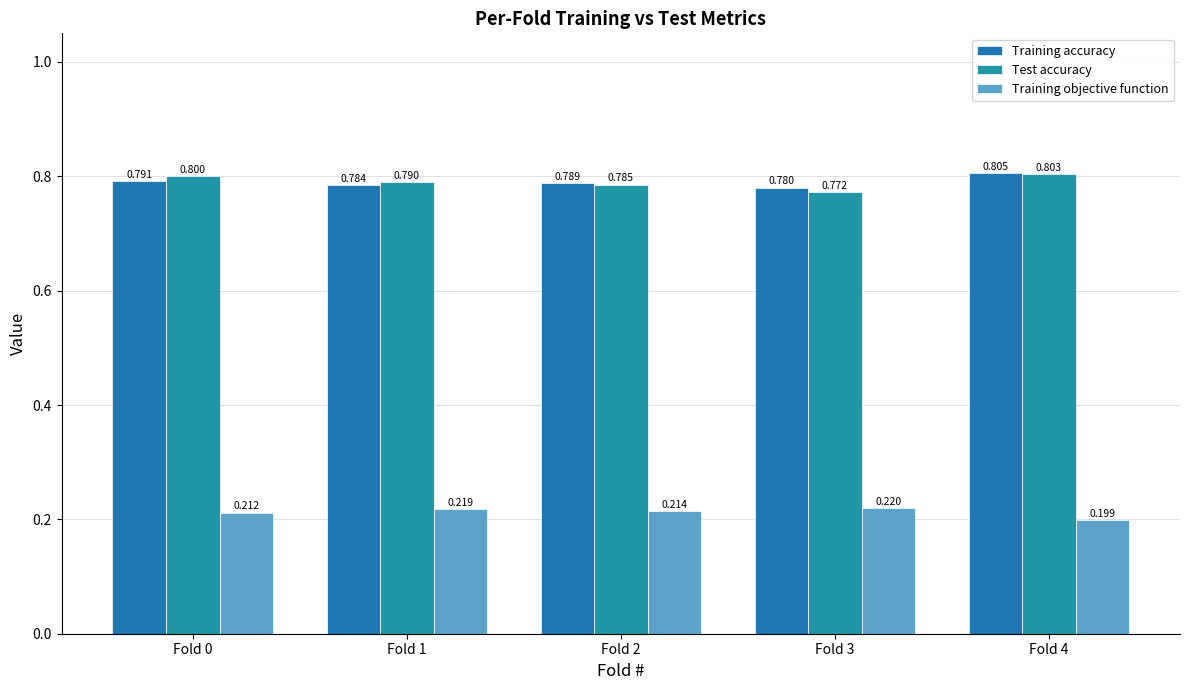

Rank the series at Fold 3 from lowest to highest value.

Training objective function, Test accuracy, Training accuracy